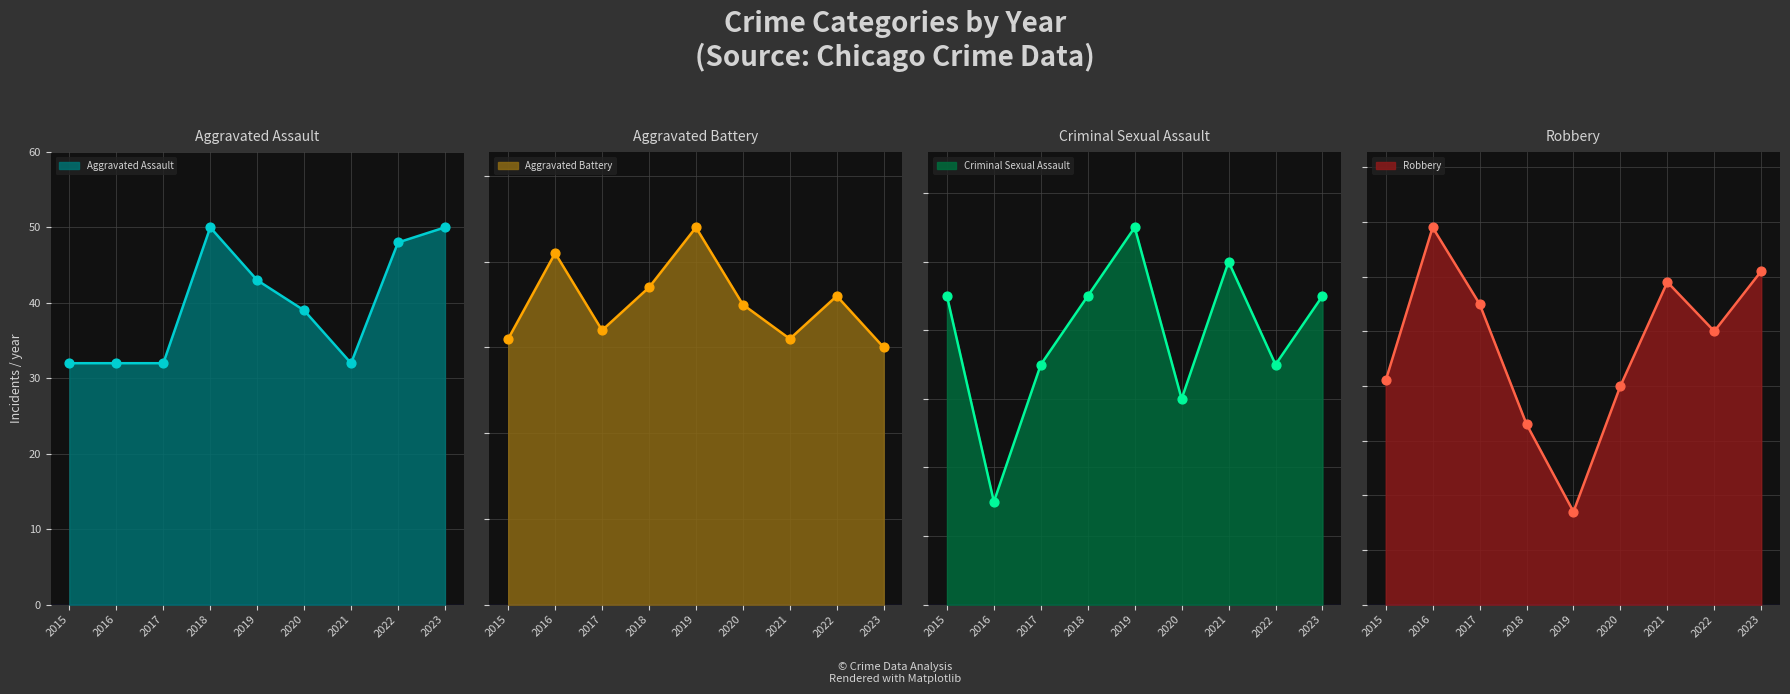

Which series contains the highest Y value?

Robbery